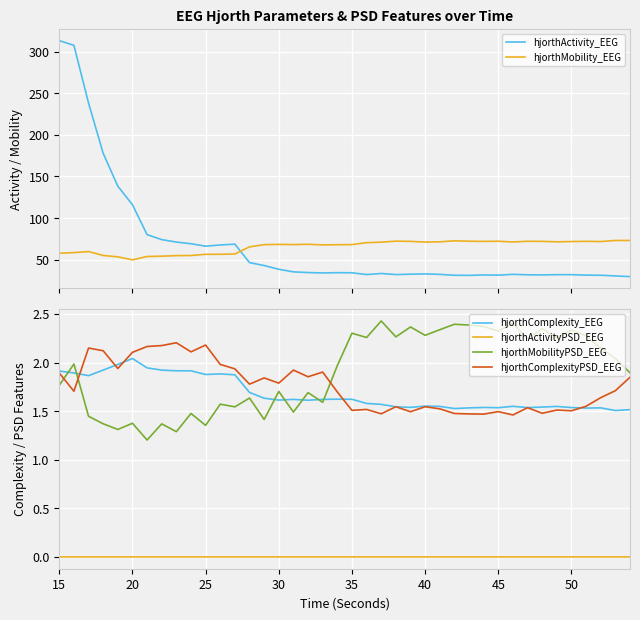

How many intersections are there between hjorthMobilityPSD_EEG and hjorthComplexity_EEG?

7